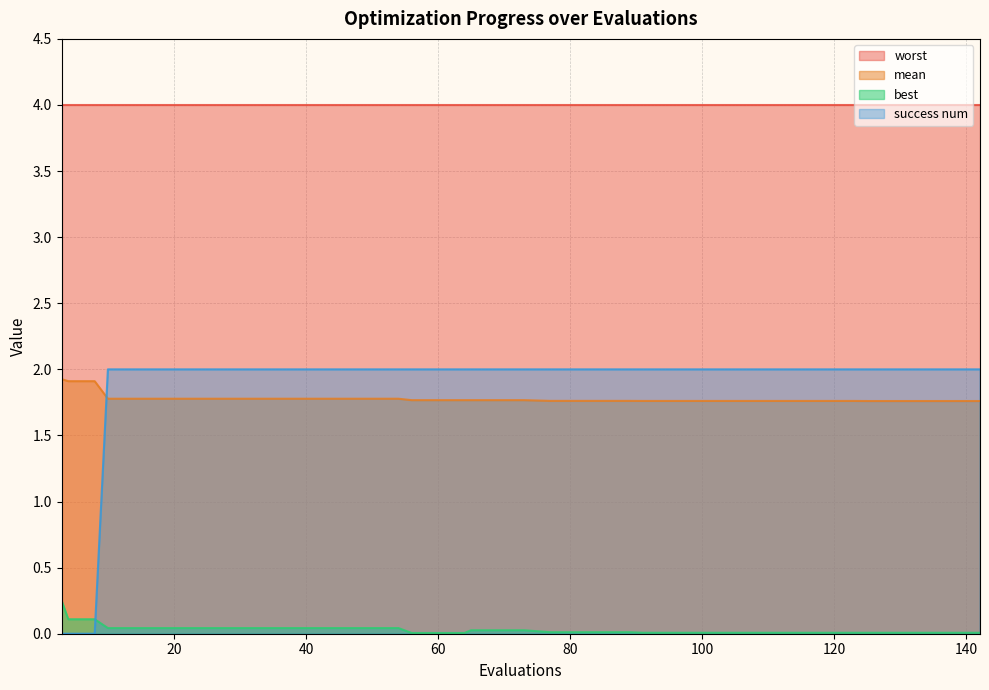

The value of best at 138 is 0.0. True or false?

True